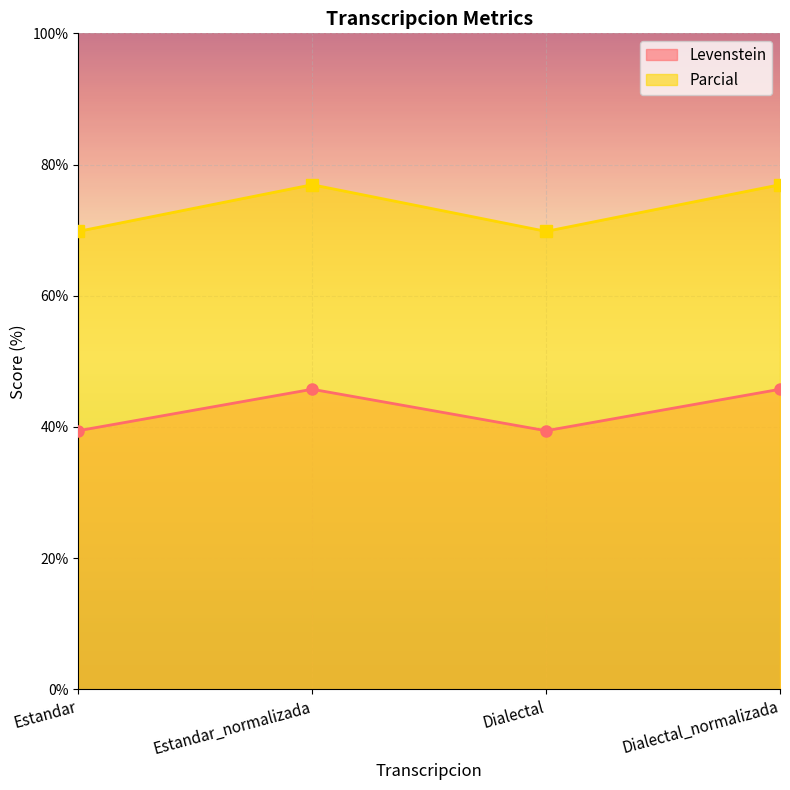

What is the spread (max minus min) of values at Dialectal?

30.4